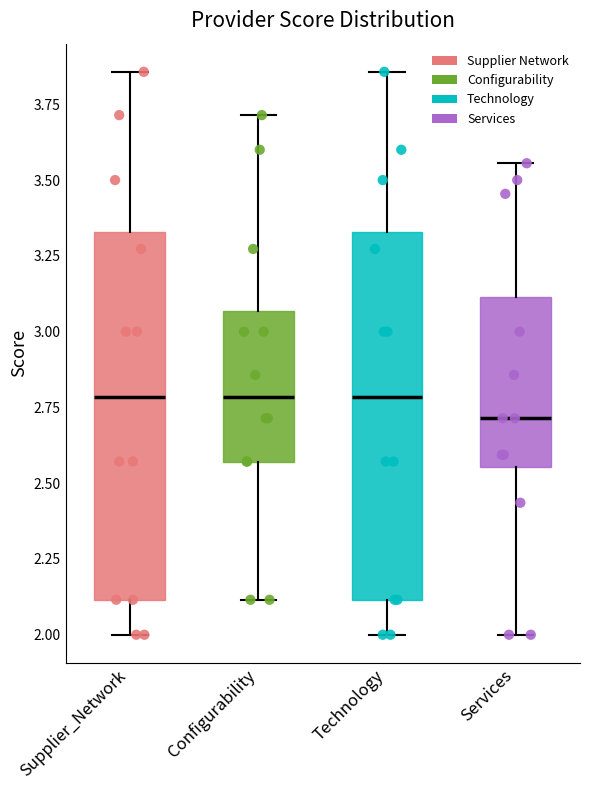

Which box has the lowest median line?

Services